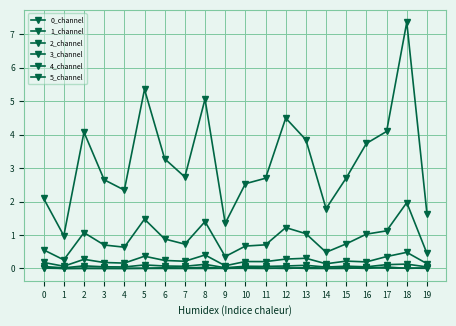

True or false: 3_channel and 5_channel intersect in this chart.

False